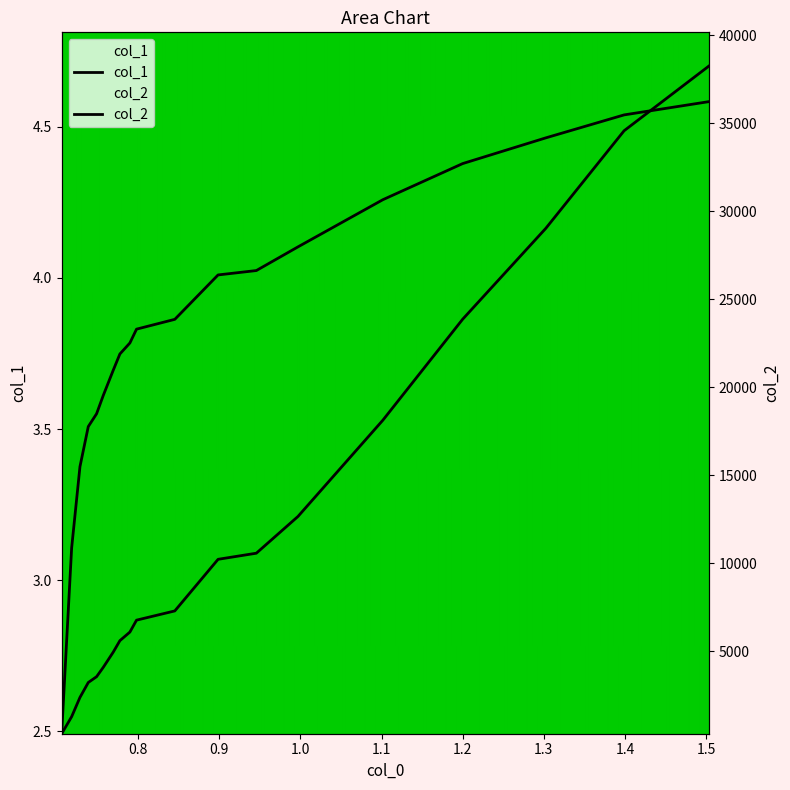

Which category has the highest value across all series?

1.503589744